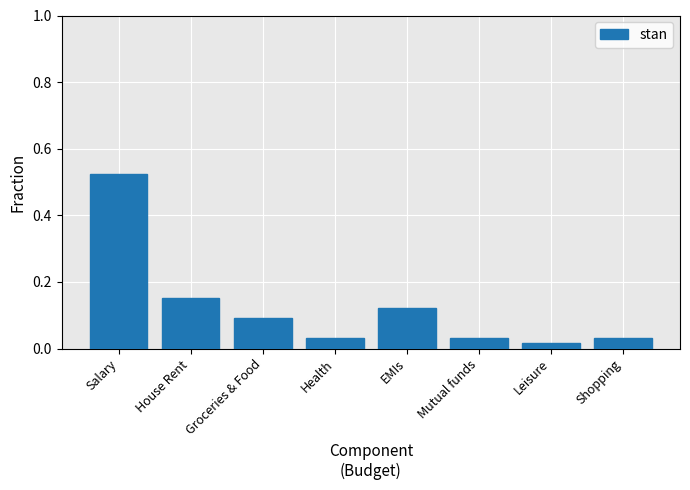

How many series are shown in this chart?

1